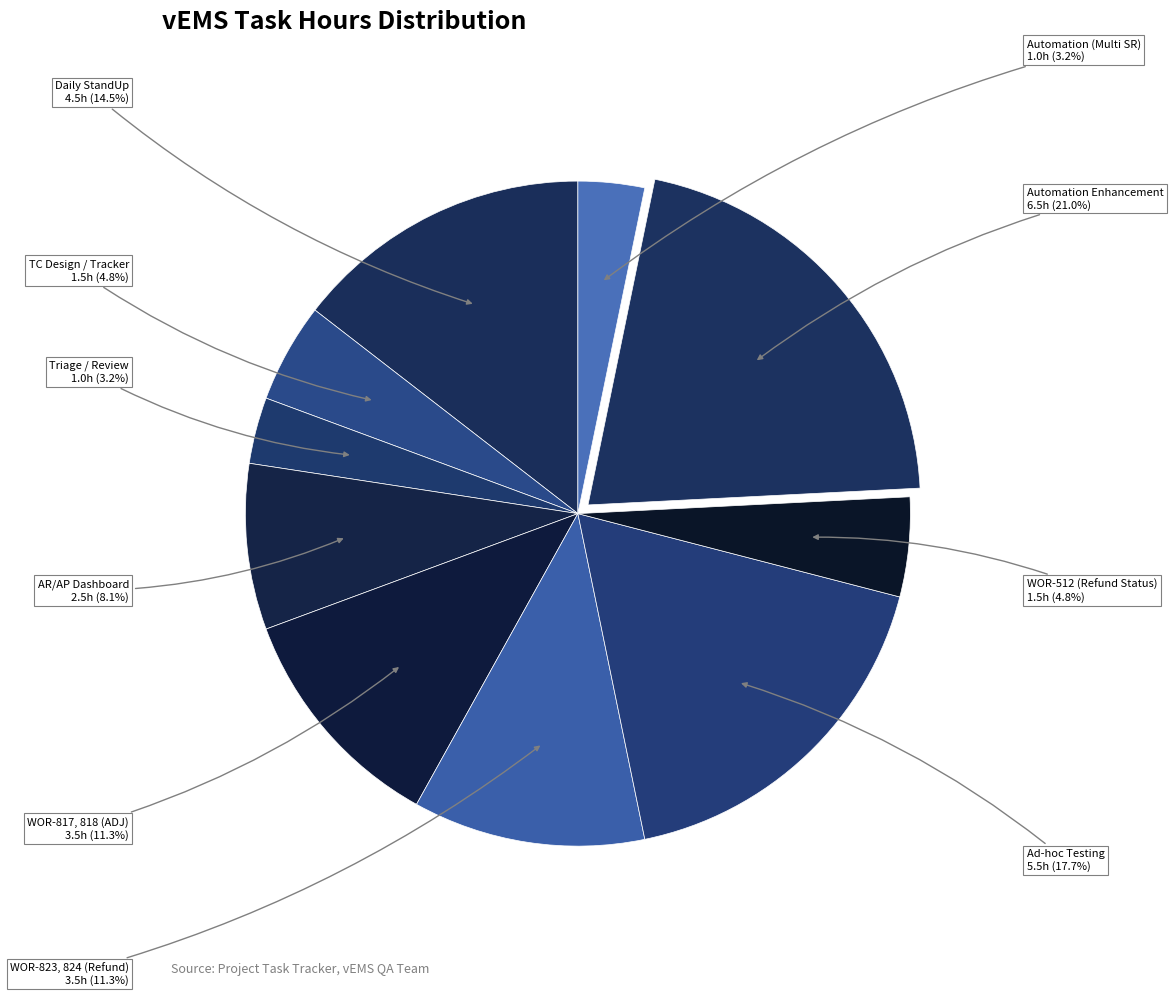

Do WOR-817, 818 (ADJ) and Ad-hoc Testing together represent more than half of the pie?

No